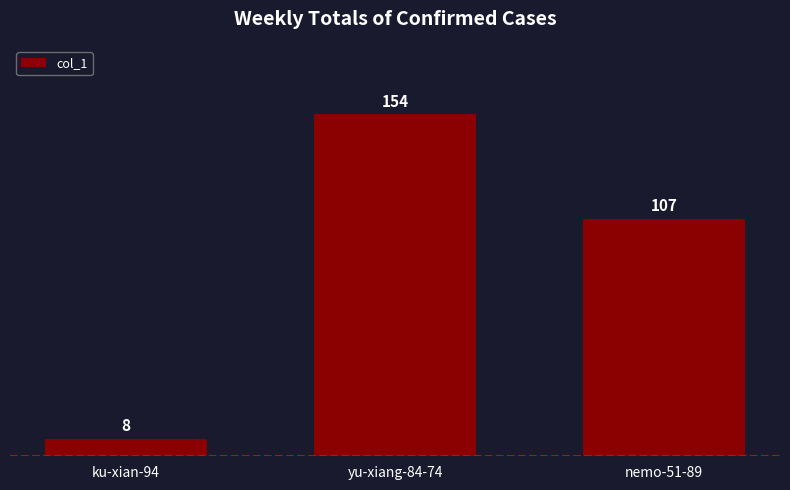

What is the value of the 1st bar from the left?

8